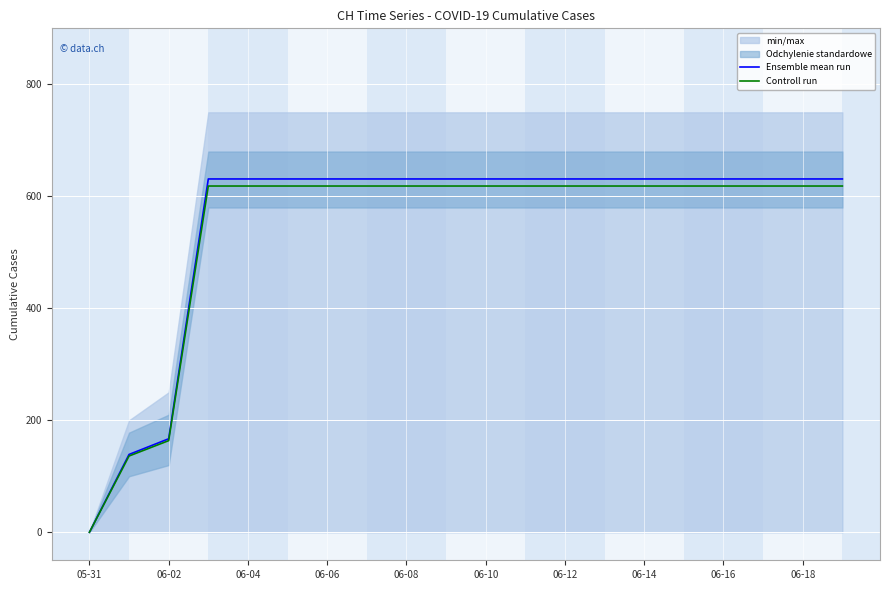

Rank the series by their maximum value, from lowest to highest.

Controll run, Ensemble mean run